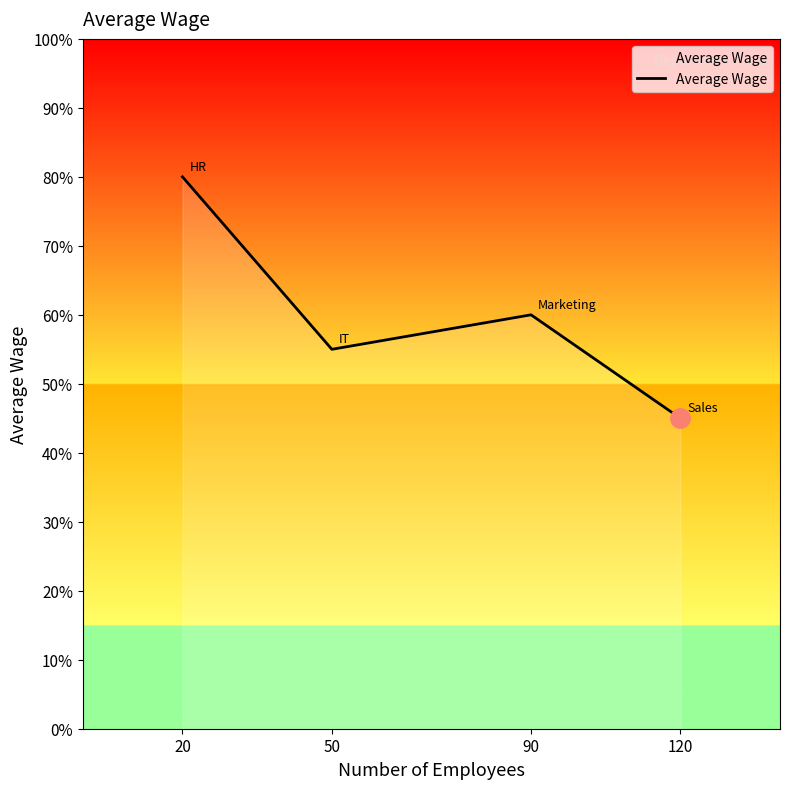

How many values are between 5500 and 8000?

3